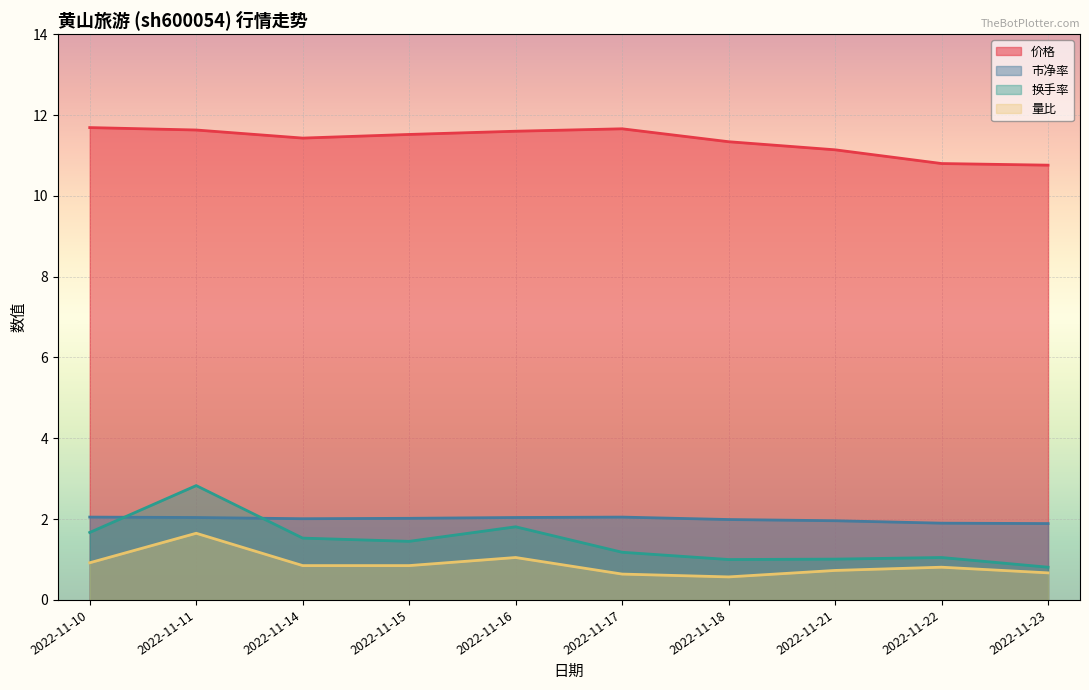

Where is the first local minimum for 换手率?

2022-11-15